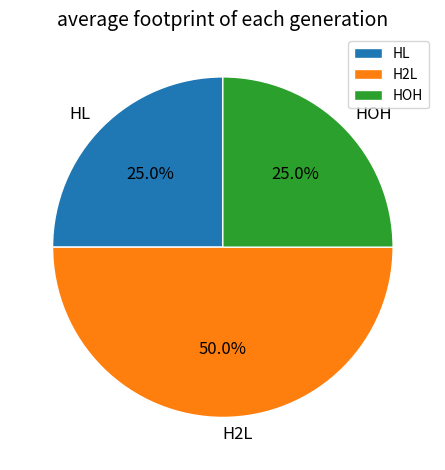

What is the largest slice in the pie chart?

H2L